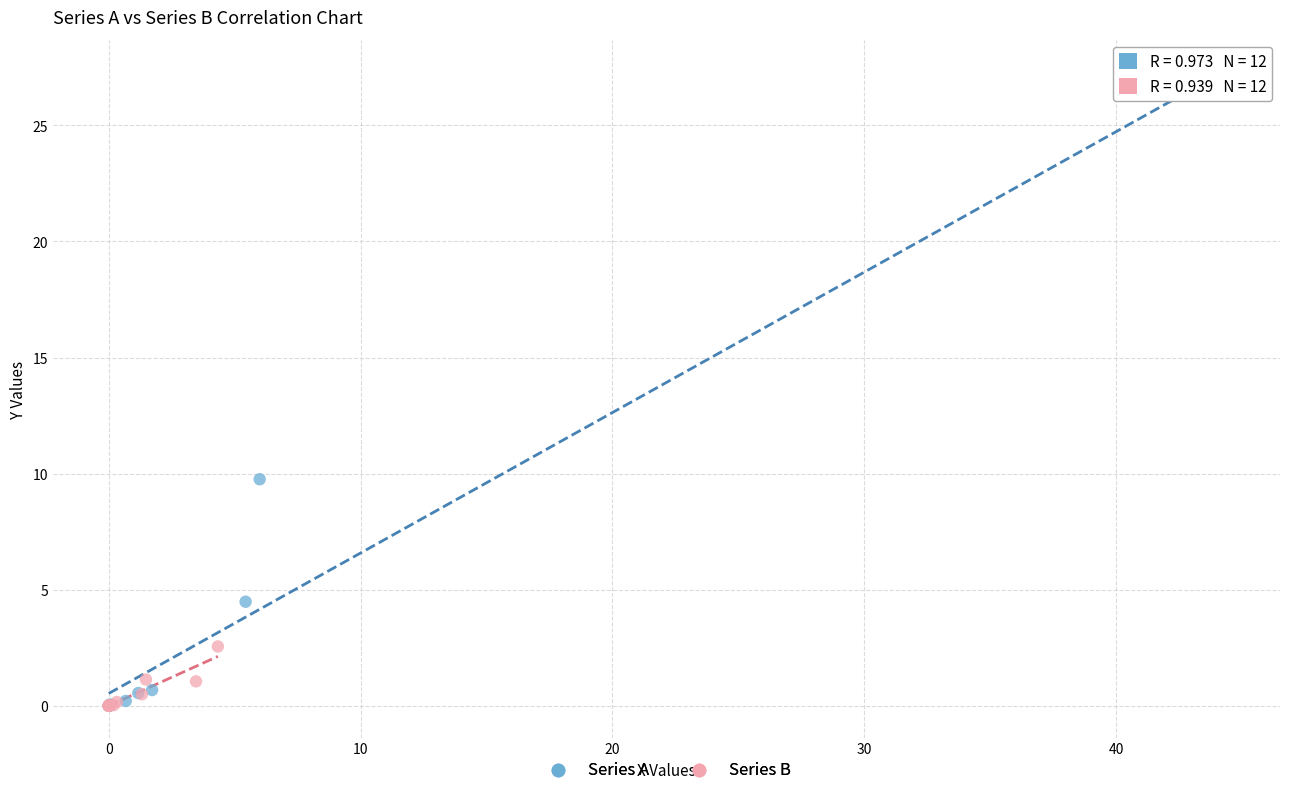

Which series has the widest spread of Y values?

Series A